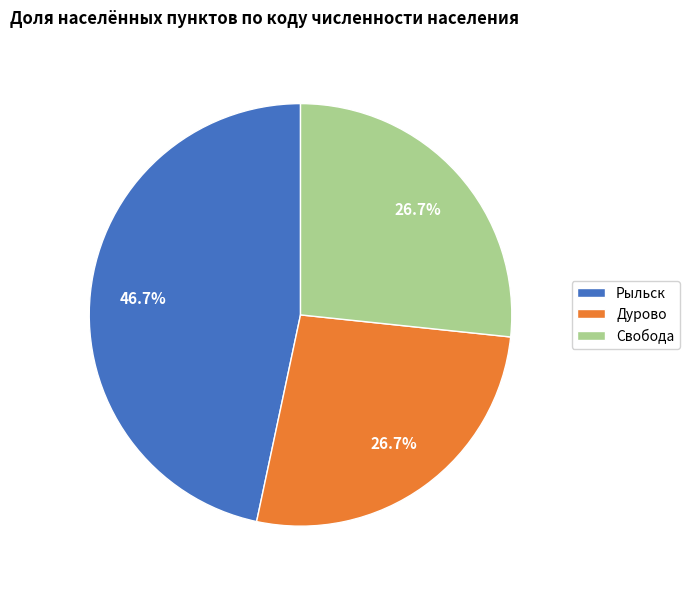

What percentage is NOT represented by Дурово?

73.3%